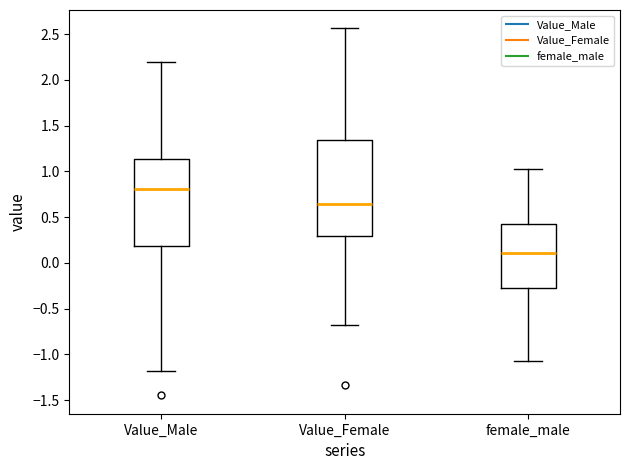

Which box has the highest median line?

Value_Male